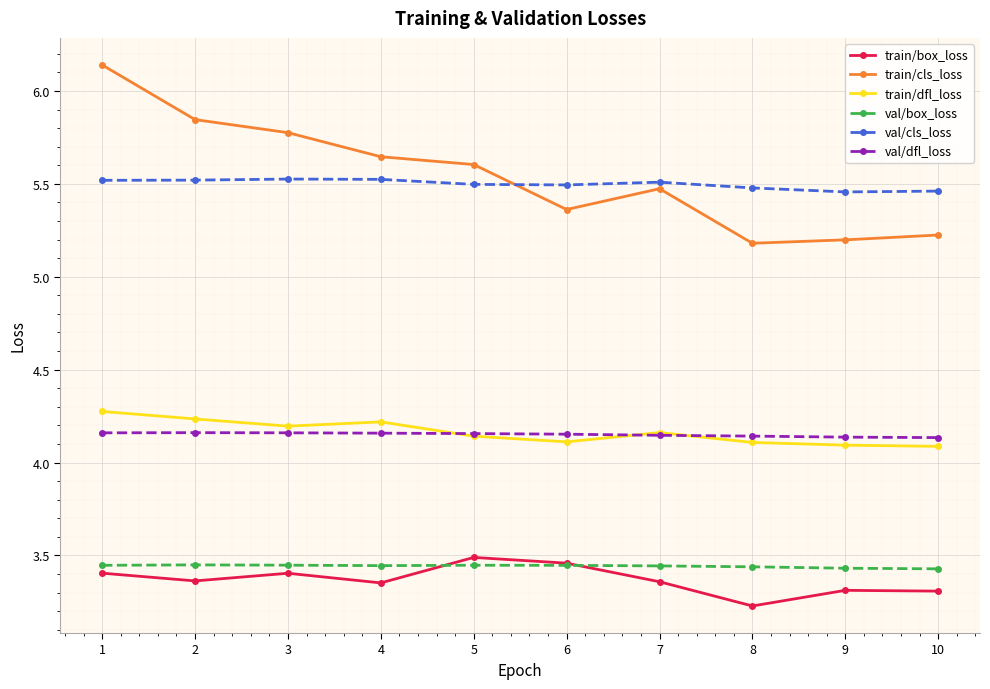

True or false: train/box_loss and train/cls_loss cross at least once.

False